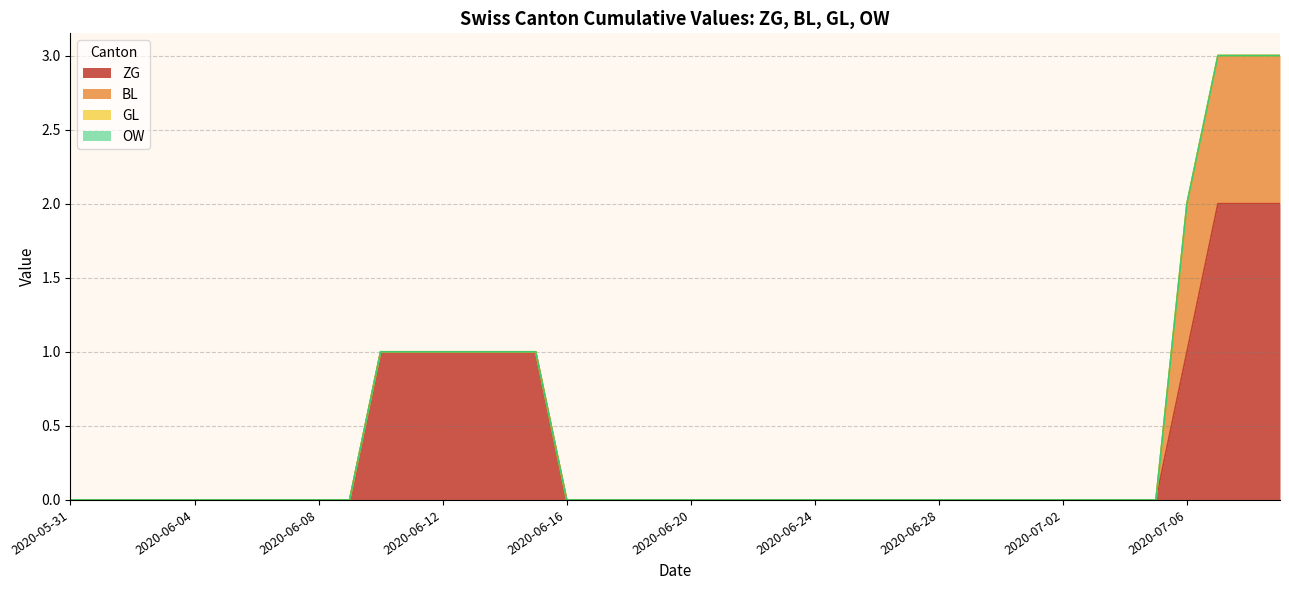

What is the sum of all ZG values?

13